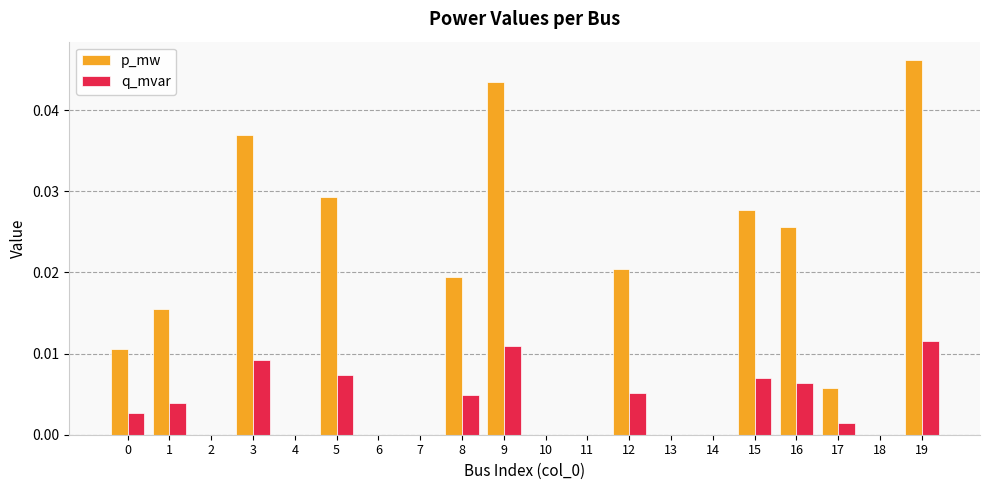

The p_mw series shows 0.0 at 1. True or false?

True